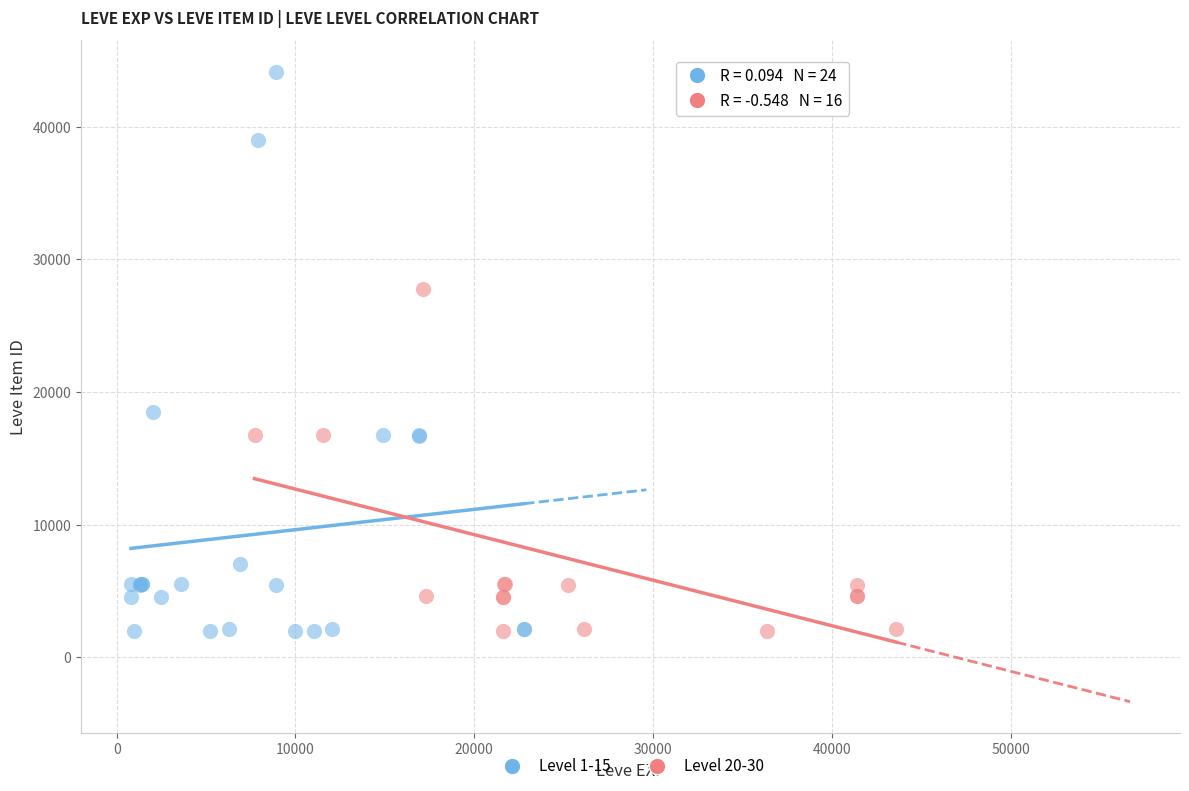

Which series reaches the maximum Y coordinate?

Level 1-15